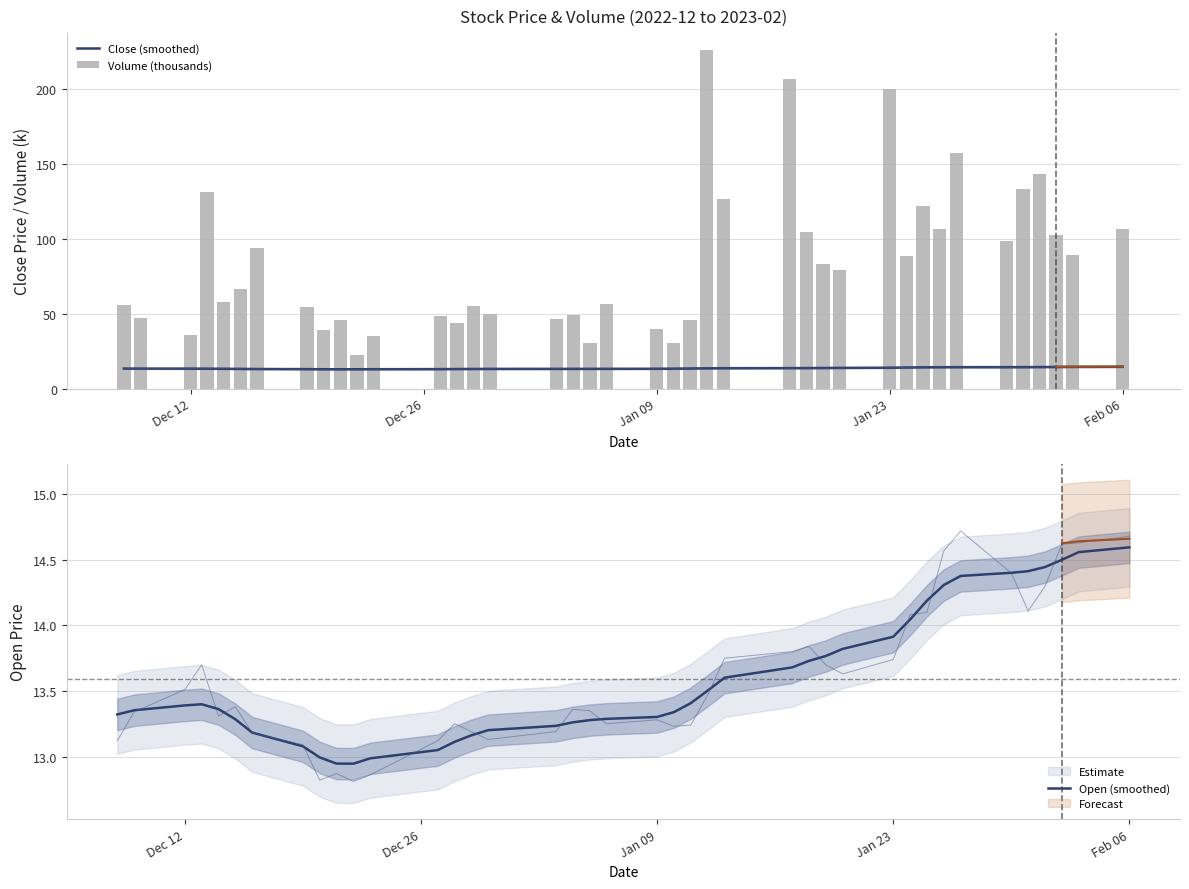

What is the minimum value for Close (smoothed)?

13.0